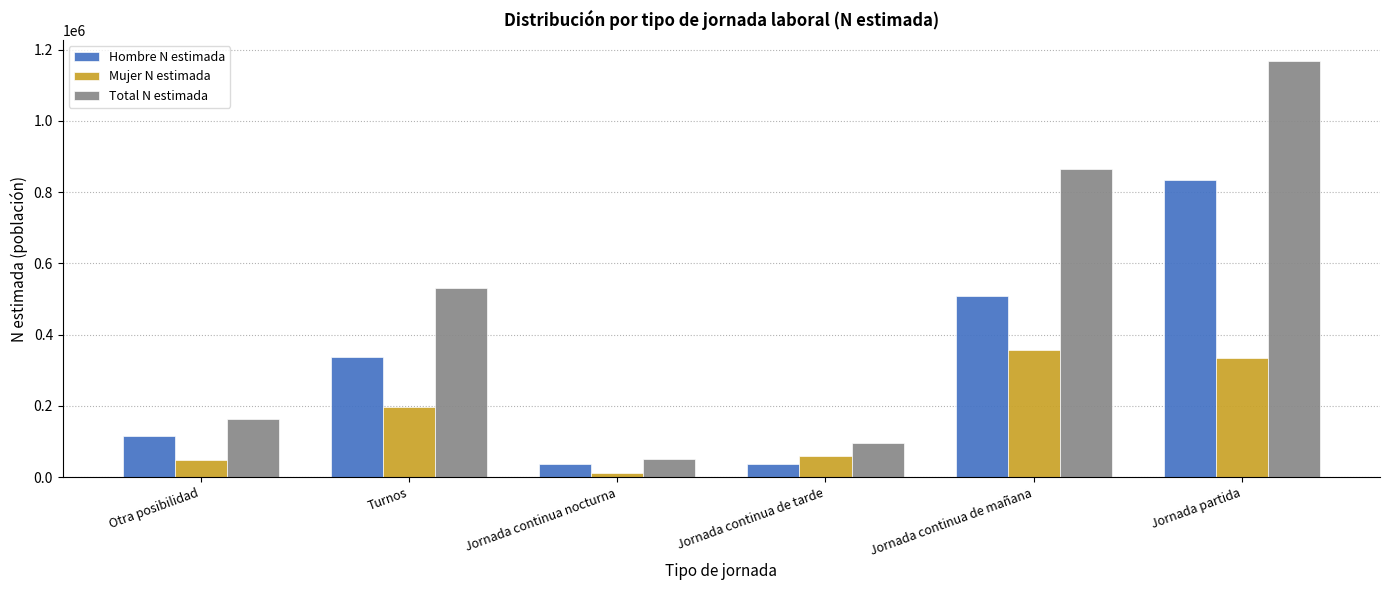

True or false: Mujer N estimada has a value of 575321 at Jornada continua de mañana.

False